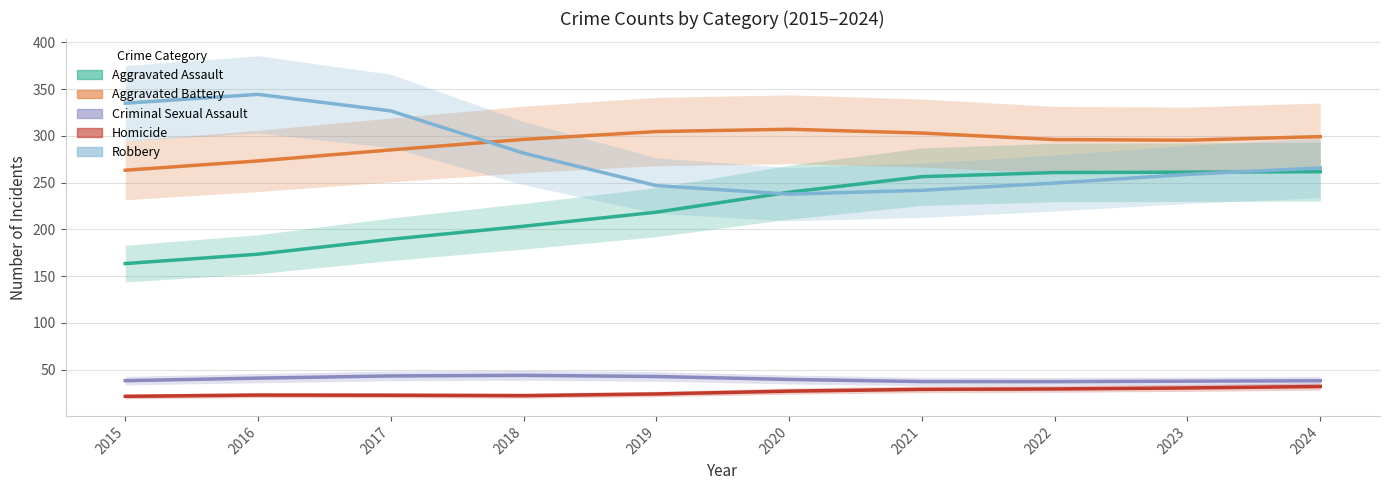

What is the average value of the Criminal Sexual Assault series?

39.9